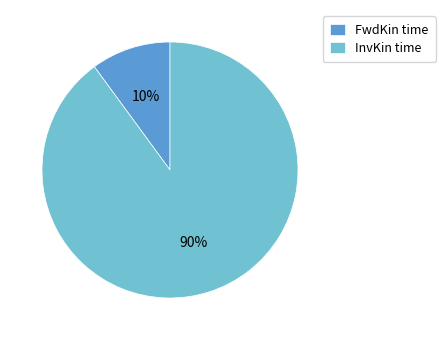

Is it true that InvKin time is 90% of the pie?

True